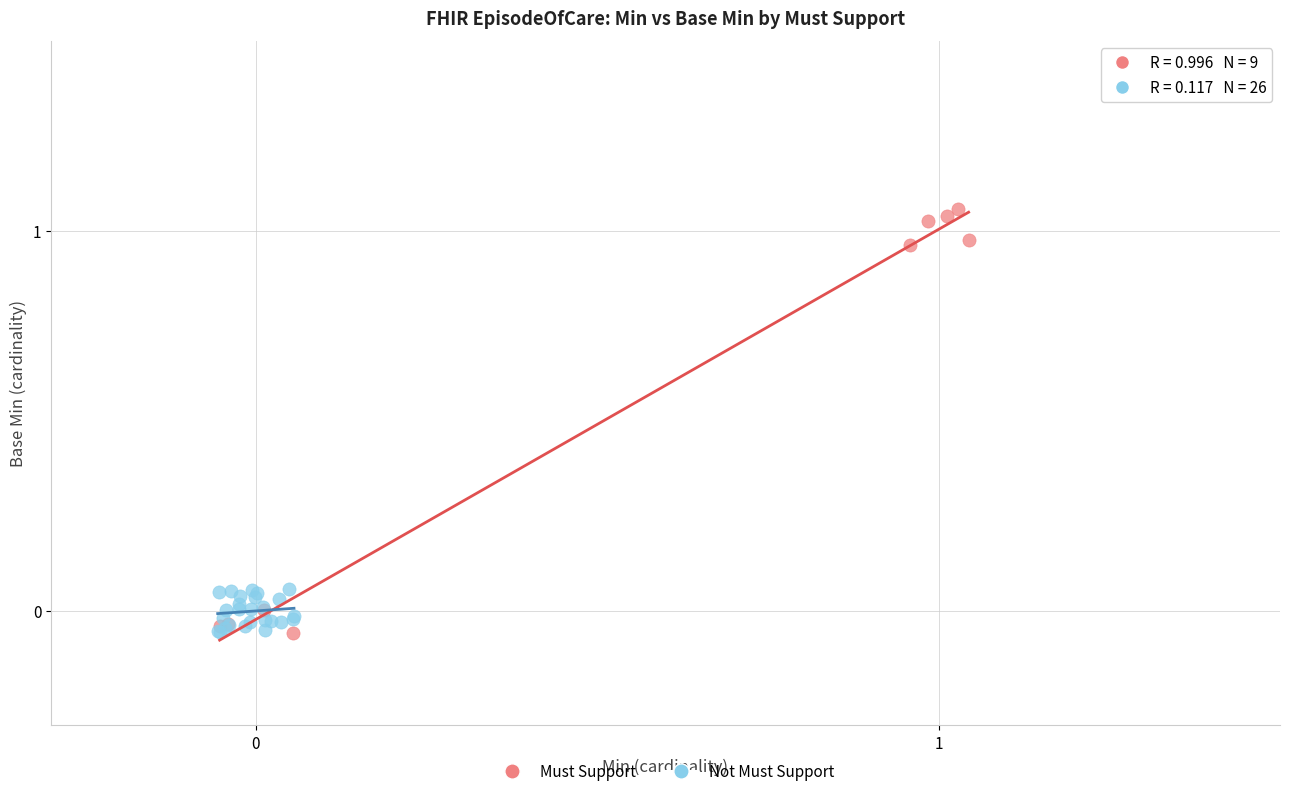

What are all the series names shown in the legend?

Must Support, Not Must Support